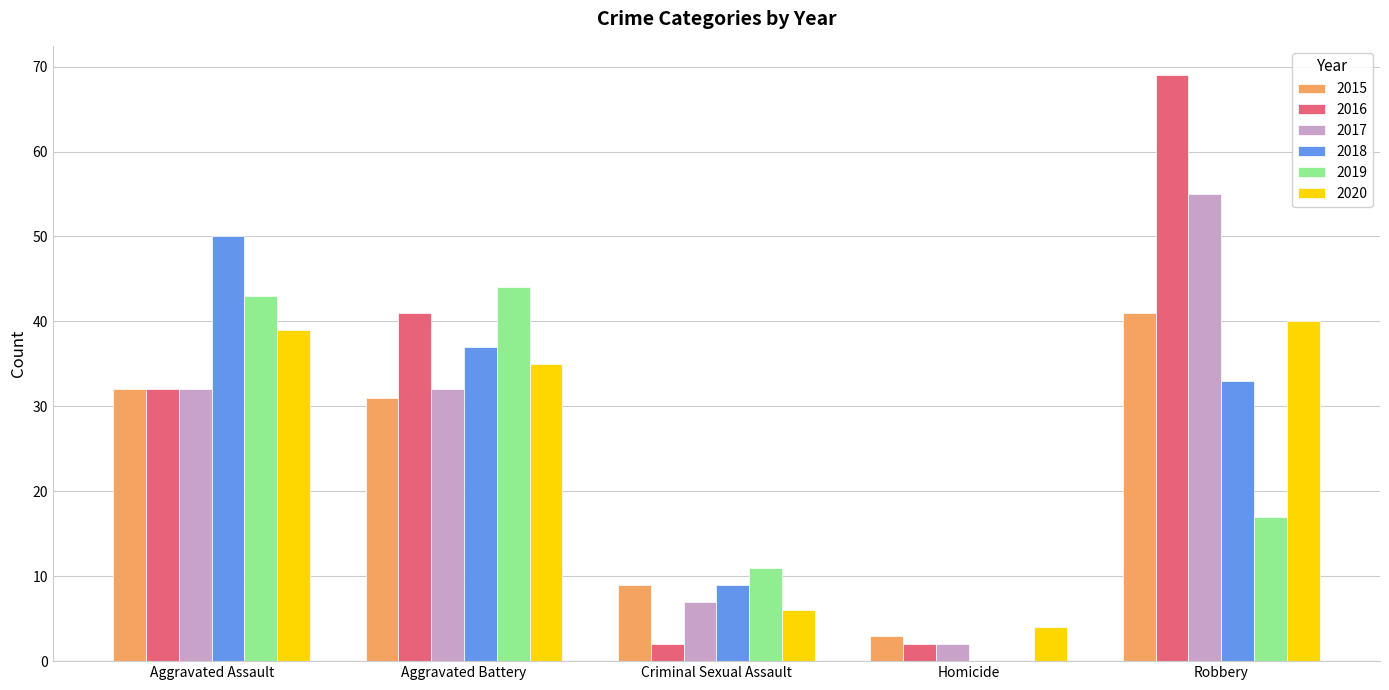

Count the number of categories in the chart.

5